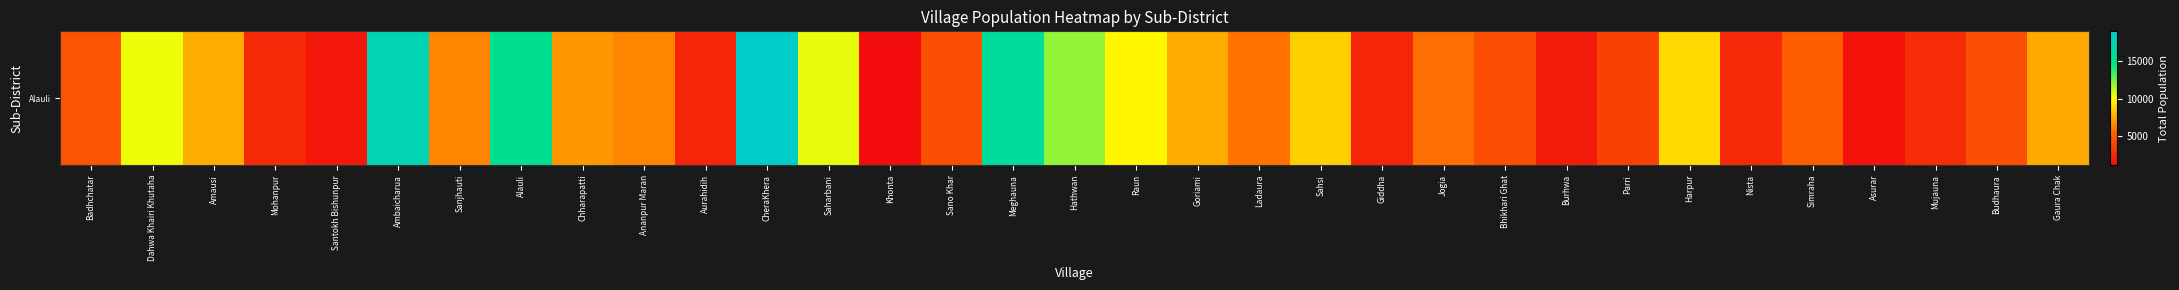

What is the difference between the maximum and minimum values?

17821